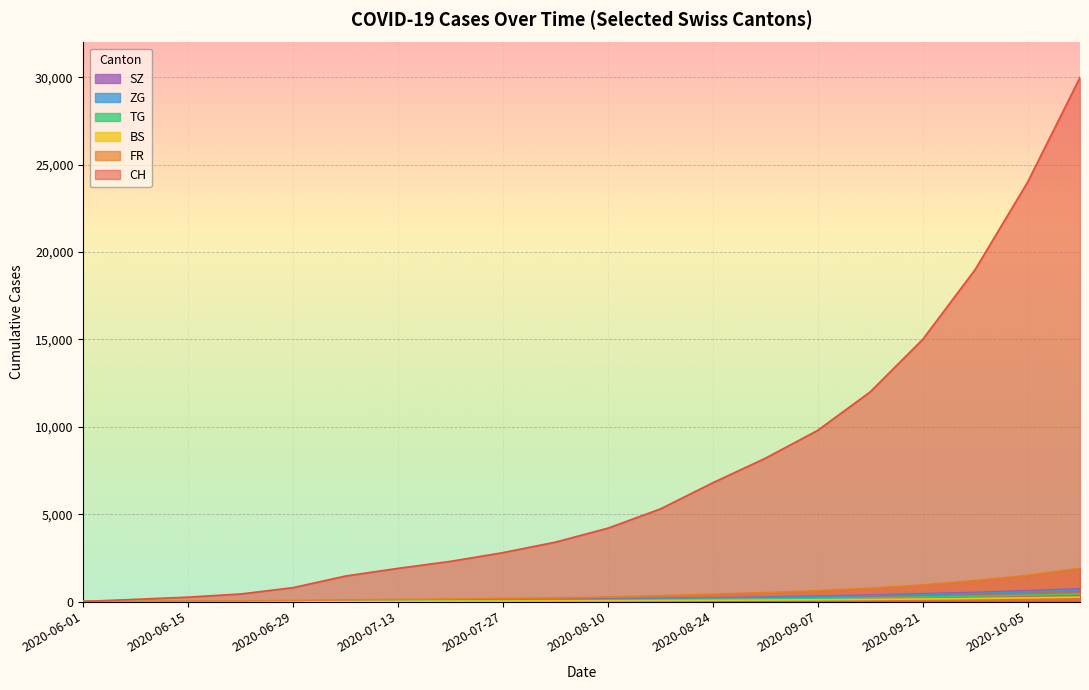

List the labels in order of TG value, smallest first.

2020-06-01, 2020-06-08, 2020-06-15, 2020-06-22, 2020-06-29, 2020-07-06, 2020-07-13, 2020-07-20, 2020-07-27, 2020-08-03, 2020-08-10, 2020-08-17, 2020-08-24, 2020-08-31, 2020-09-07, 2020-09-14, 2020-09-21, 2020-09-28, 2020-10-05, 2020-10-12